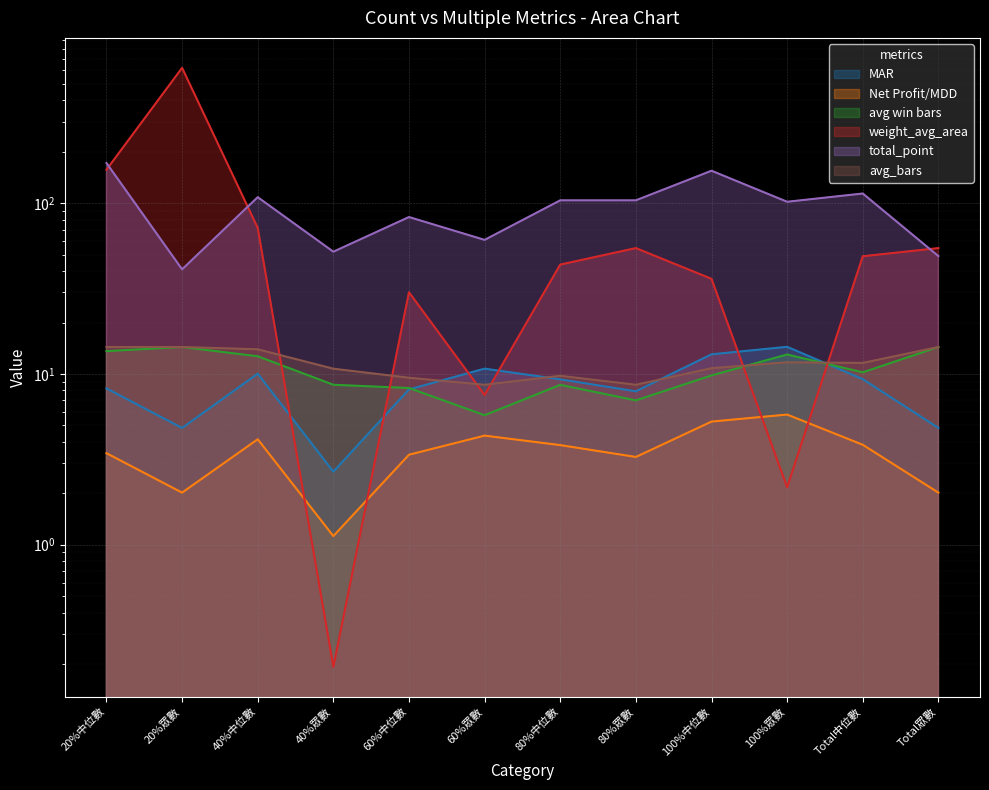

At which category does avg win bars reach its first local valley?

60%眾數